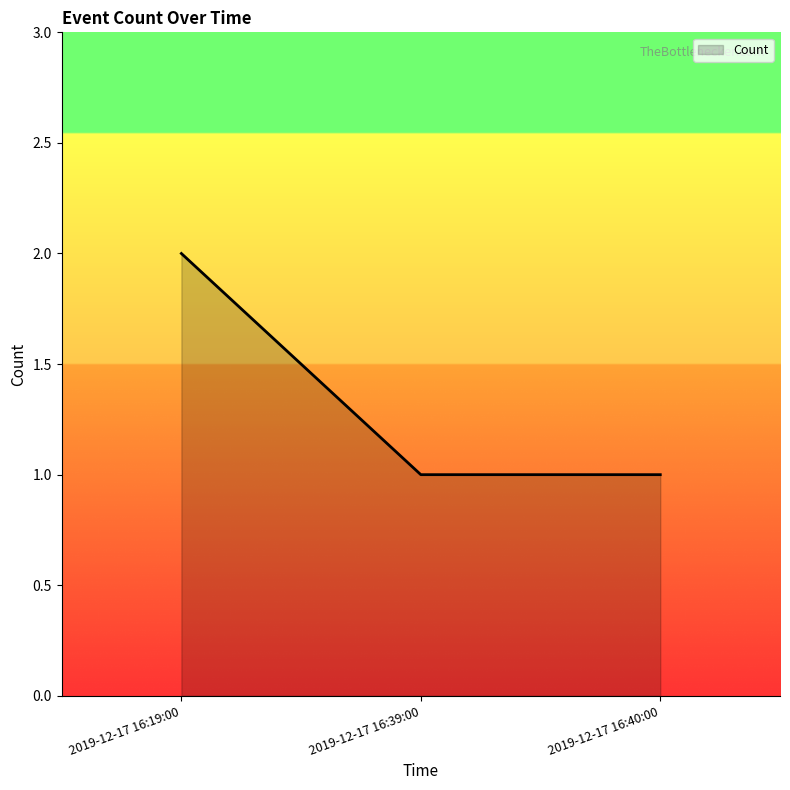

Is it true that the value at 2019-12-17 16:39:00 is 1?

True